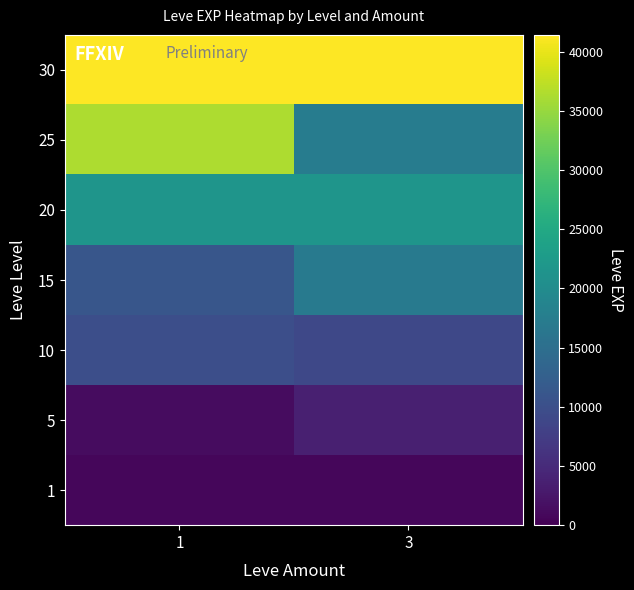

At which category does the chart reach its minimum across all series?

1